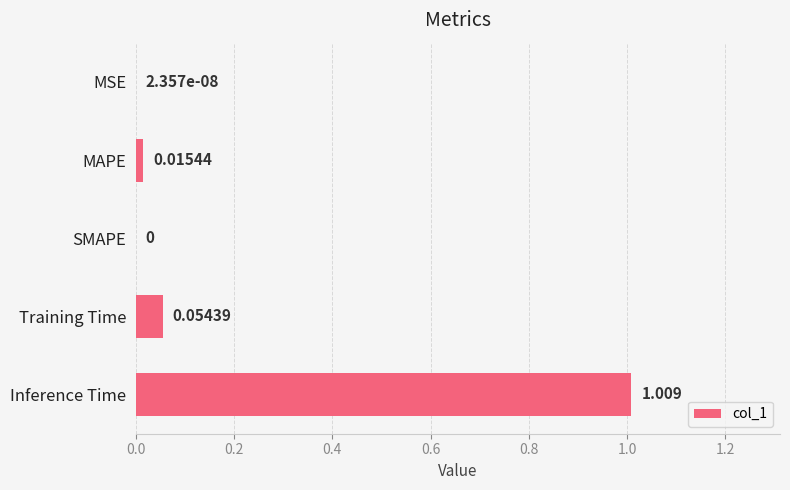

What is the sum of all values?

1.1